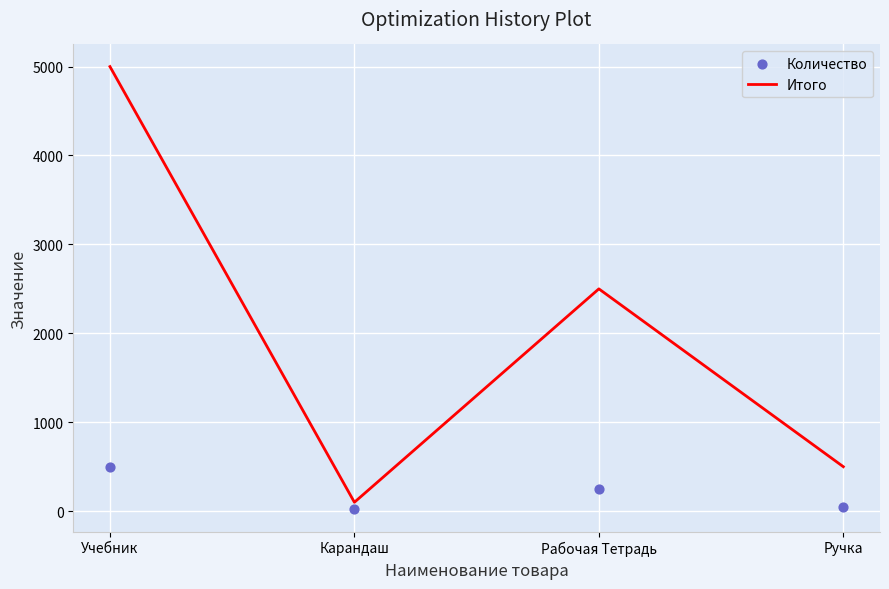

What is the total value across all series at Учебник?

5500